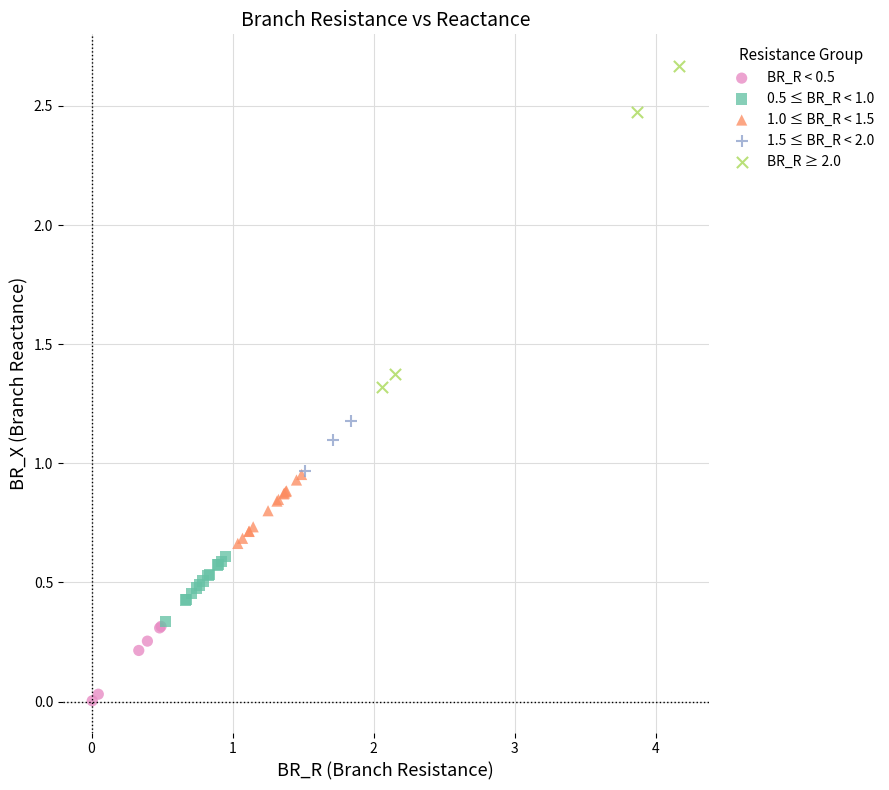

Which series contains the highest Y value?

BR_R ≥ 2.0